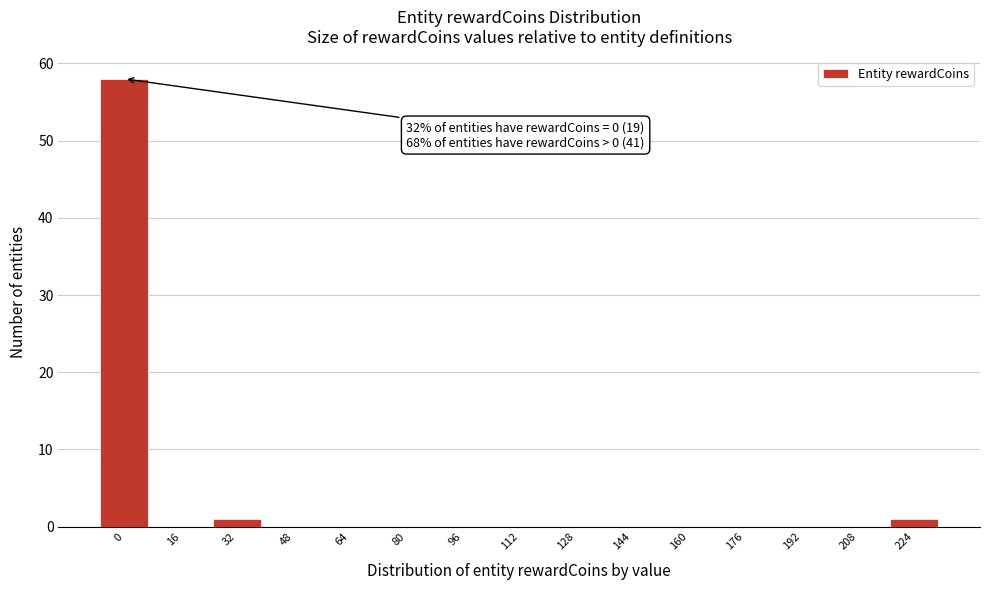

Reading left to right, transcribe all the data shown in this chart.

0=58	16=0	32=1	48=0	64=0	80=0	96=0	112=0	128=0	144=0	160=0	176=0	192=0	208=0	224=1